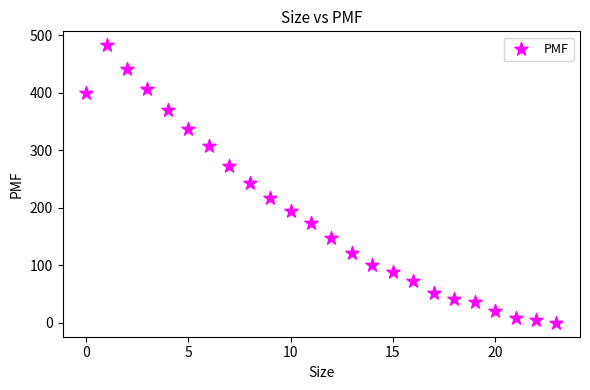

What is the range of Y values (max minus min)?

483